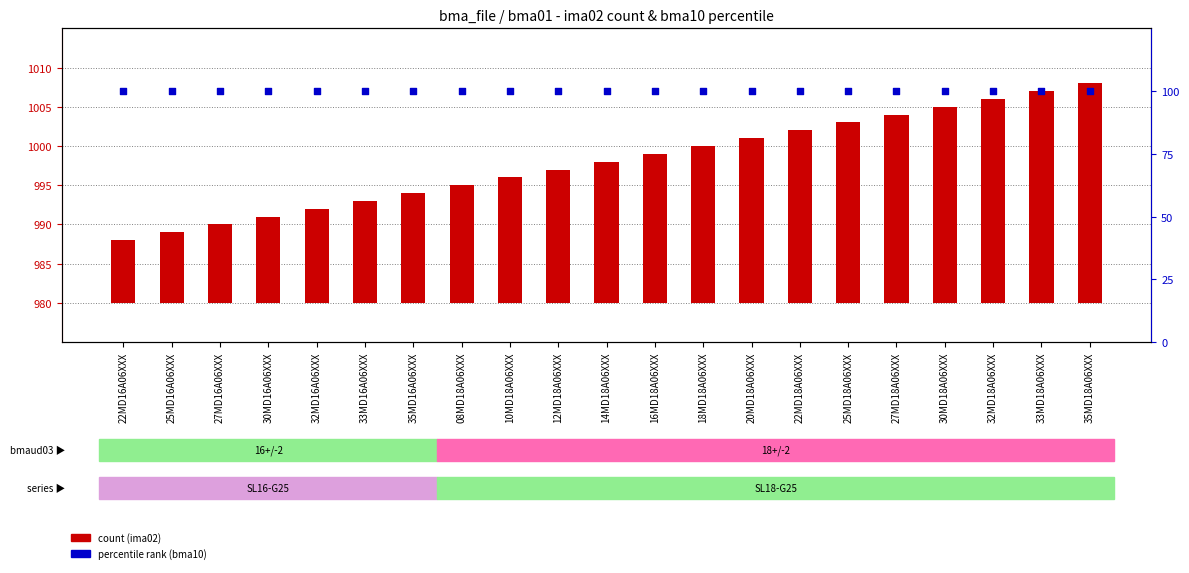

Which series has the largest Y range (max minus min)?

count